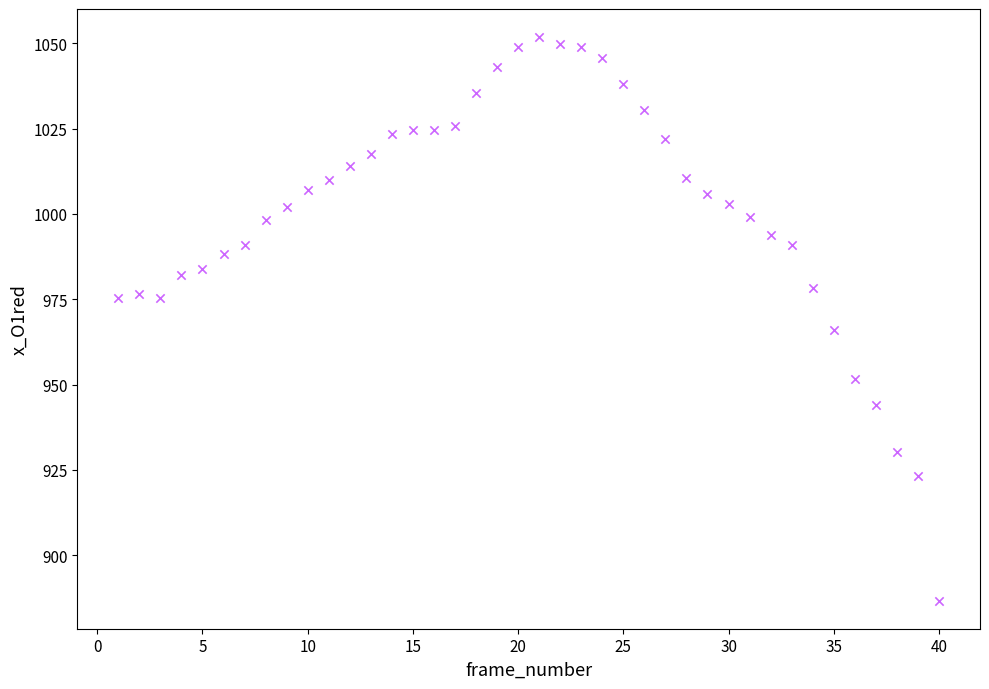

What is the range of Y values (max minus min)?

165.1